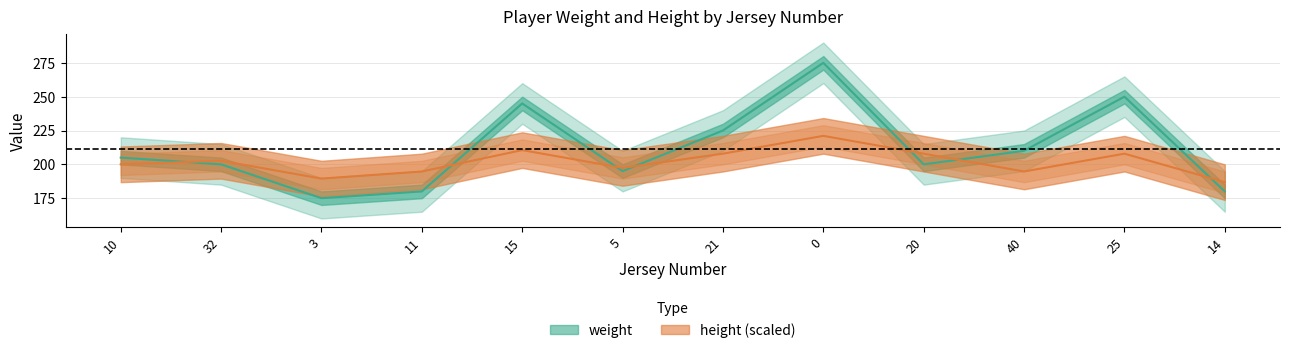

What is the lowest value of the height series?

186.8